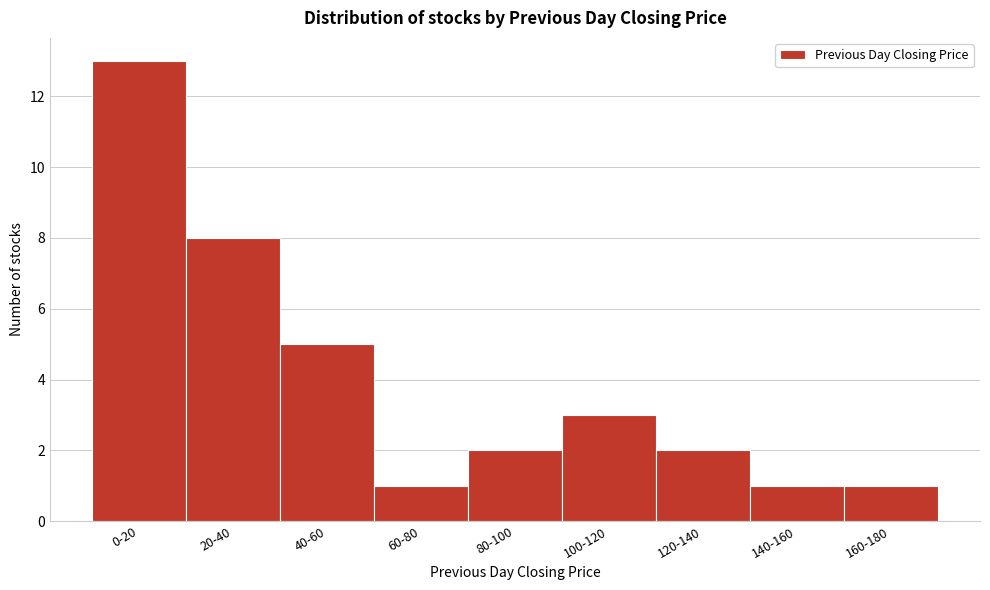

Reading left to right, transcribe all the data shown in this chart.

0-20=13	20-40=8	40-60=5	60-80=1	80-100=2	100-120=3	120-140=2	140-160=1	160-180=1